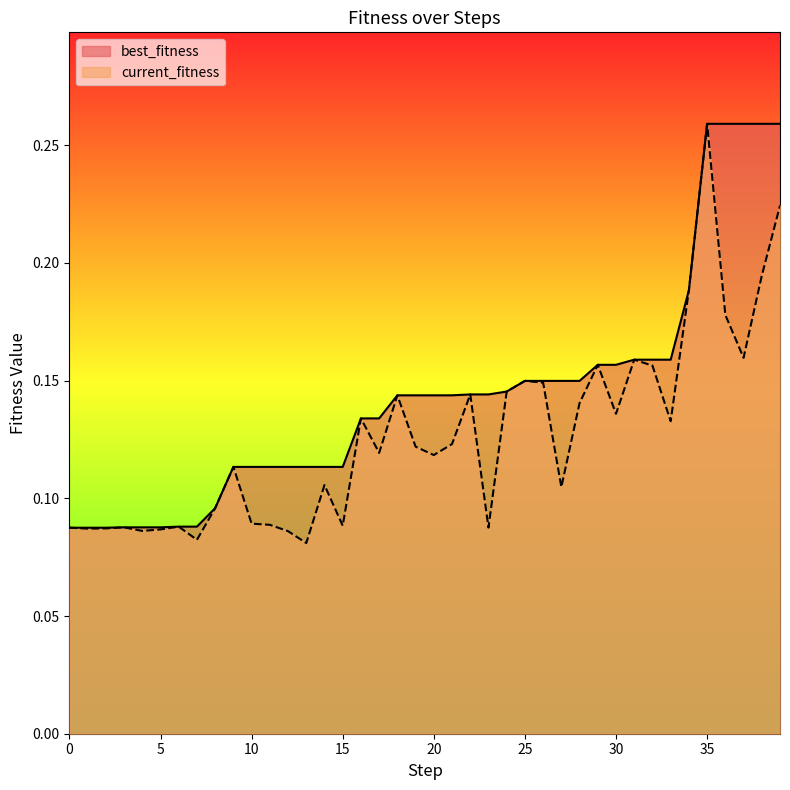

True or false: current_fitness and best_fitness intersect in this chart.

False